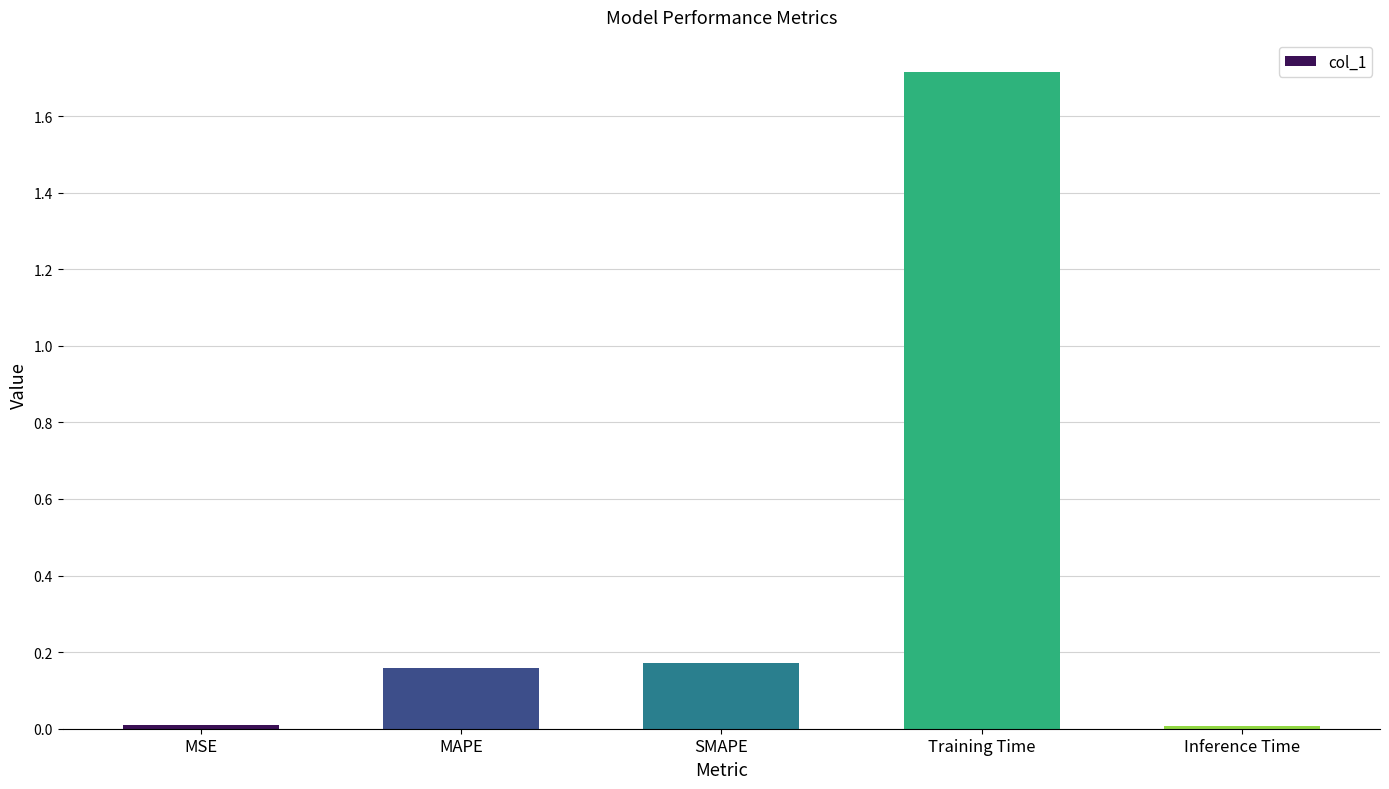

What is the sum of the values at MAPE and Training Time?

1.9